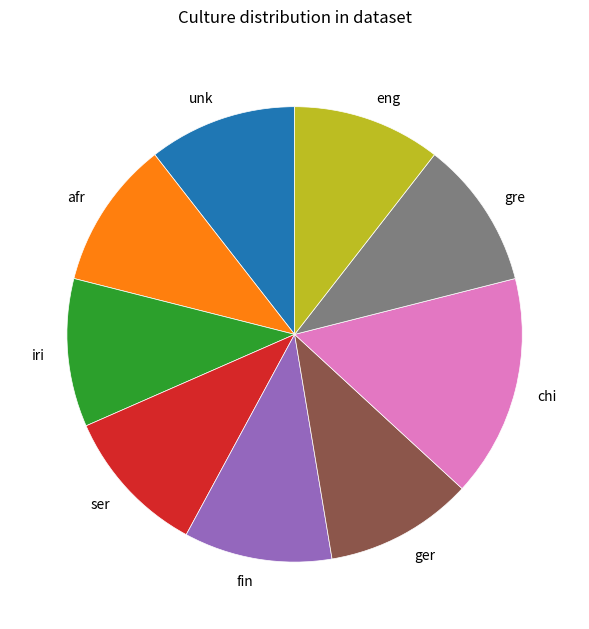

Between chi and ser, which is larger?

chi